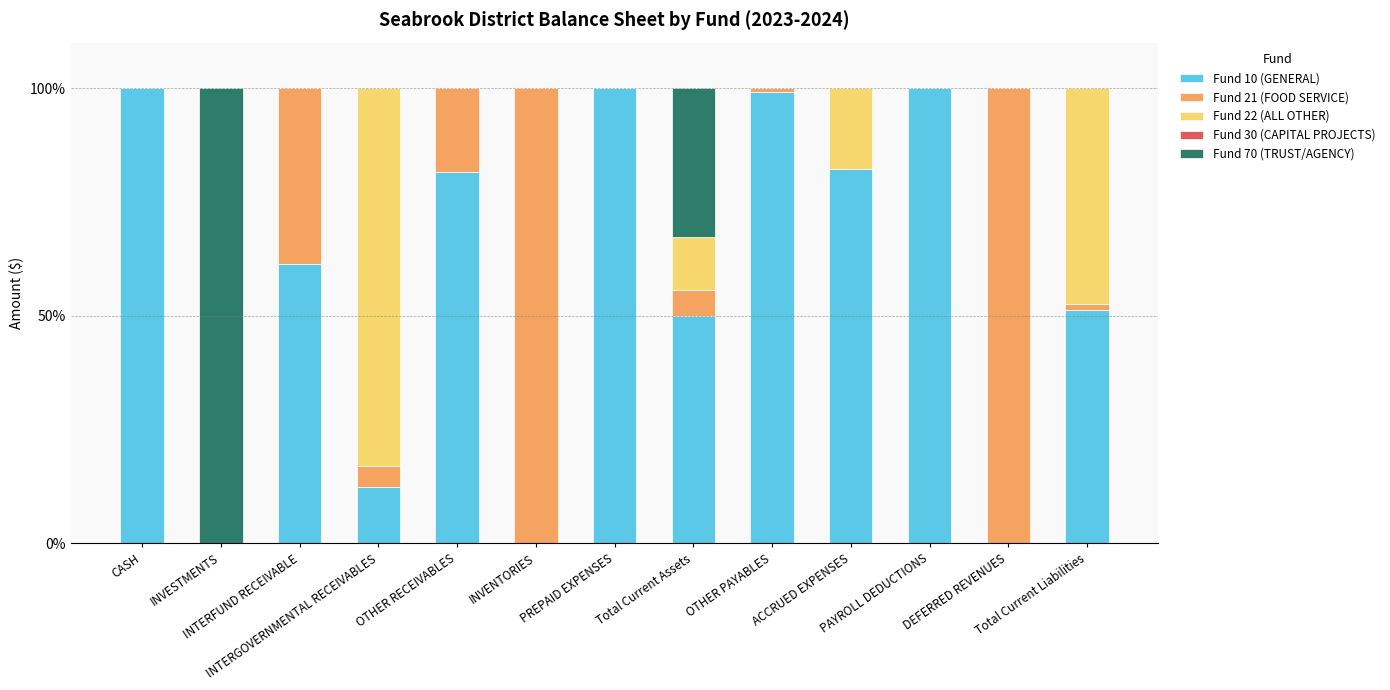

What is the sum of all Fund 10 (GENERAL) values?

738.0